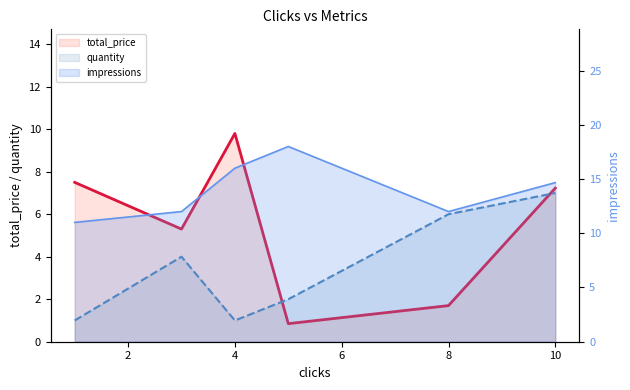

What is the sum of all quantity values?

21.0